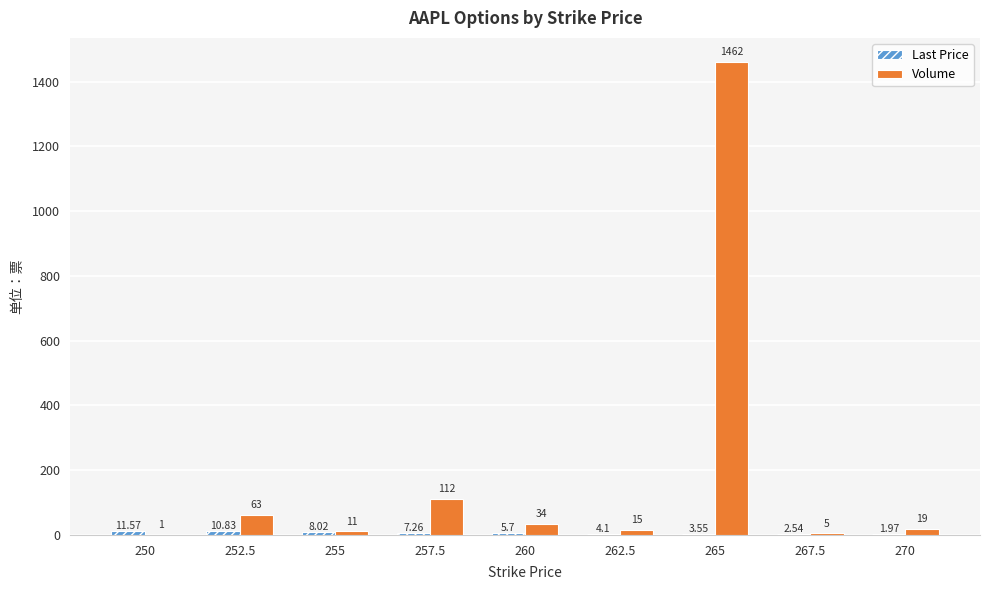

At which category is the sum across all series the highest?

265